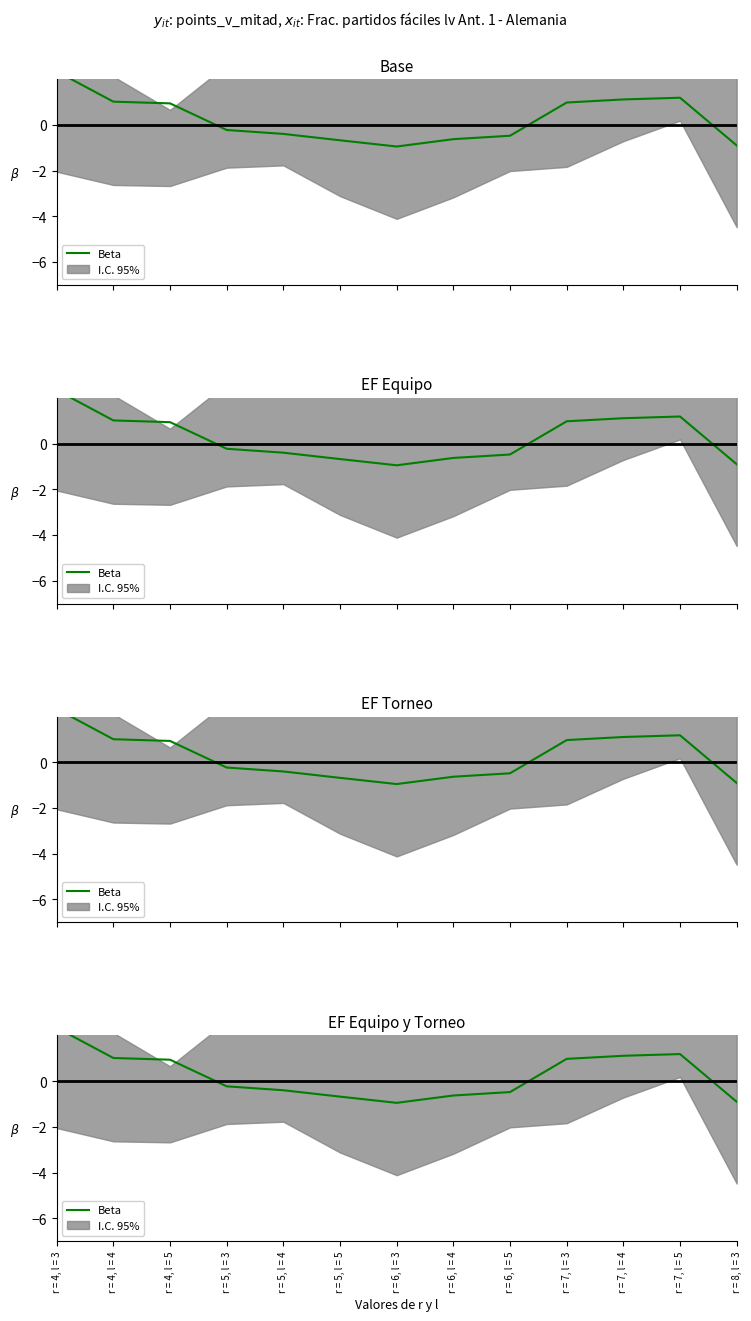

Which label corresponds to the largest value in the chart?

r = 4, l = 3